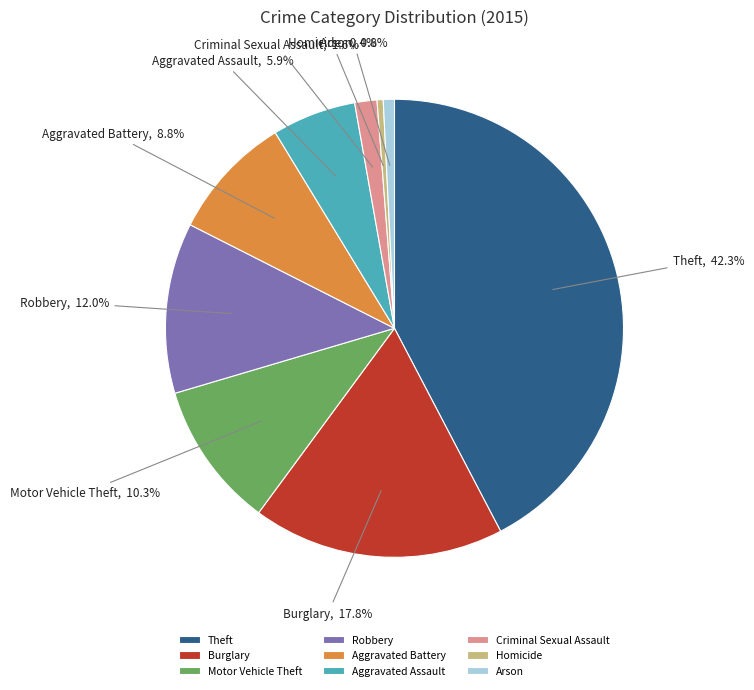

What percentage do Burglary and Homicide together represent?

18.2%